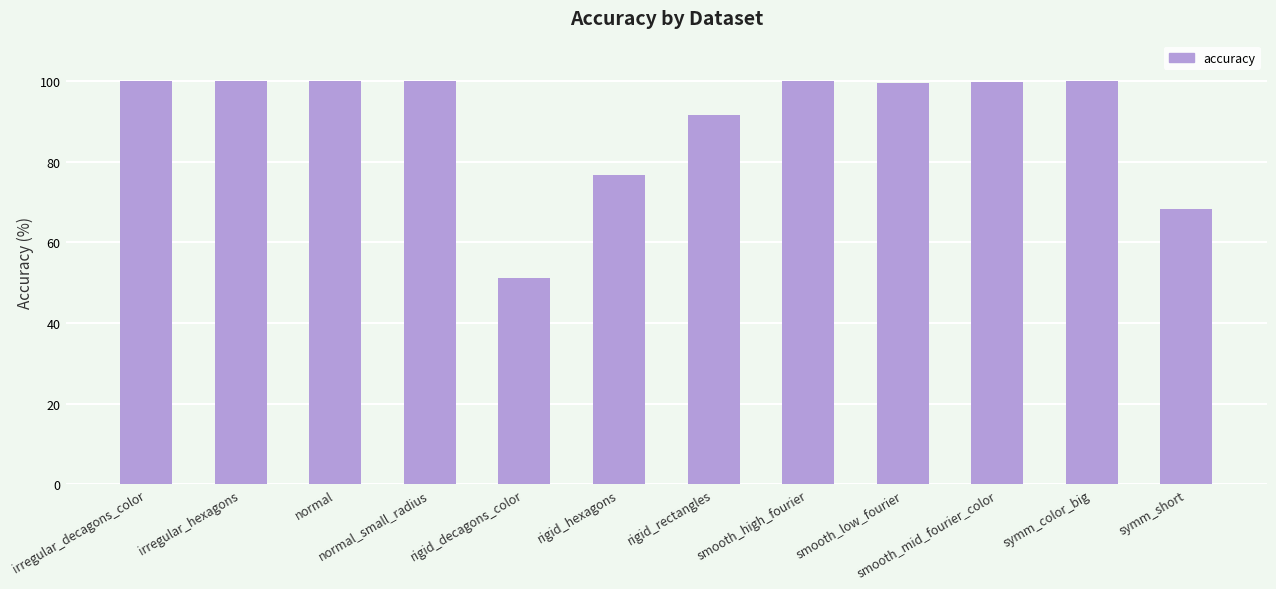

The chart shows a value of 76.6 at rigid_hexagons. True or false?

True